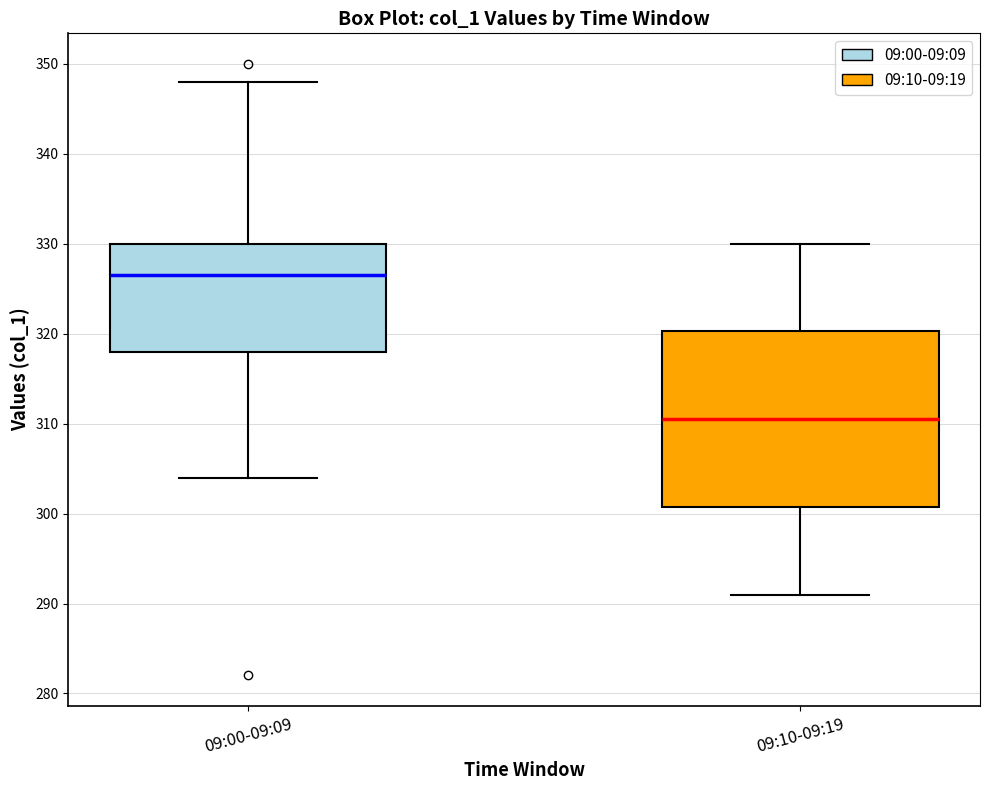

Which box has the lowest median line?

09:10-09:19